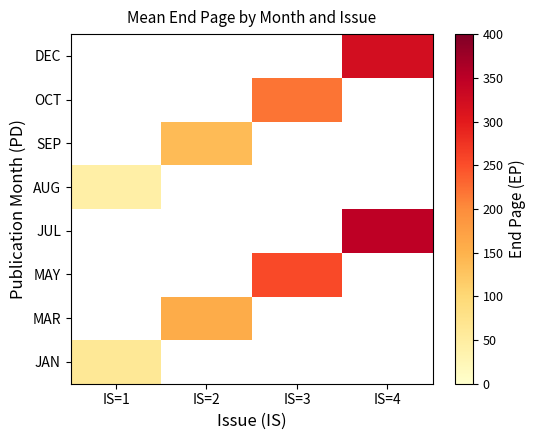

How many series are shown in this chart?

8